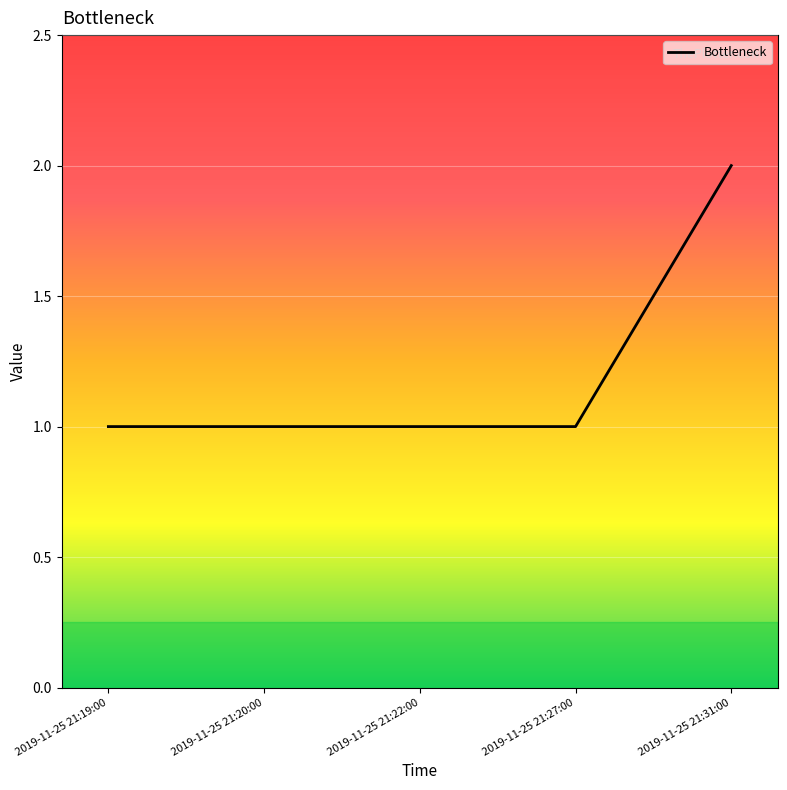

What is the difference between the maximum and minimum values?

1